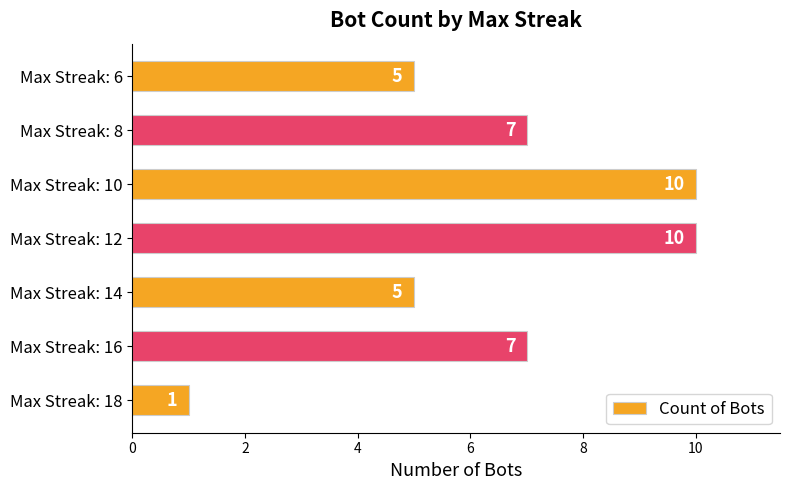

Reading bottom to top, list all the values displayed in this chart.

Max Streak: 18=1	Max Streak: 16=7	Max Streak: 14=5	Max Streak: 12=10	Max Streak: 10=10	Max Streak: 8=7	Max Streak: 6=5